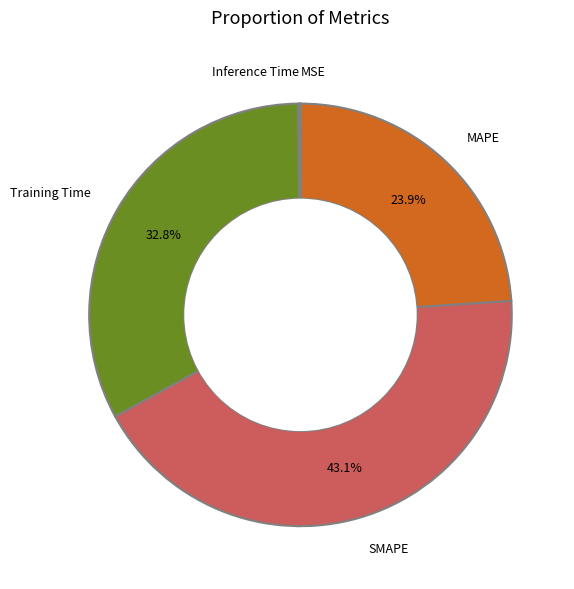

Does any single category account for the majority?

No